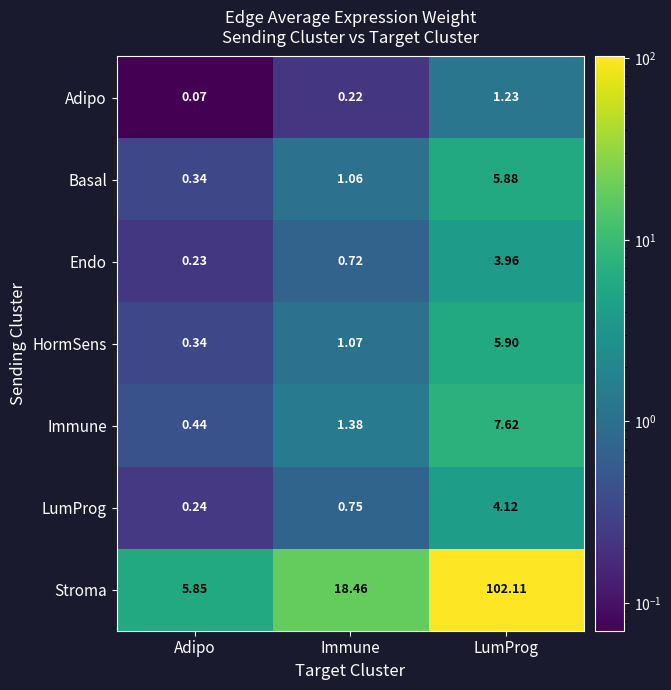

List the series in order of their peak value, highest first.

Stroma, Immune, HormSens, Basal, LumProg, Endo, Adipo